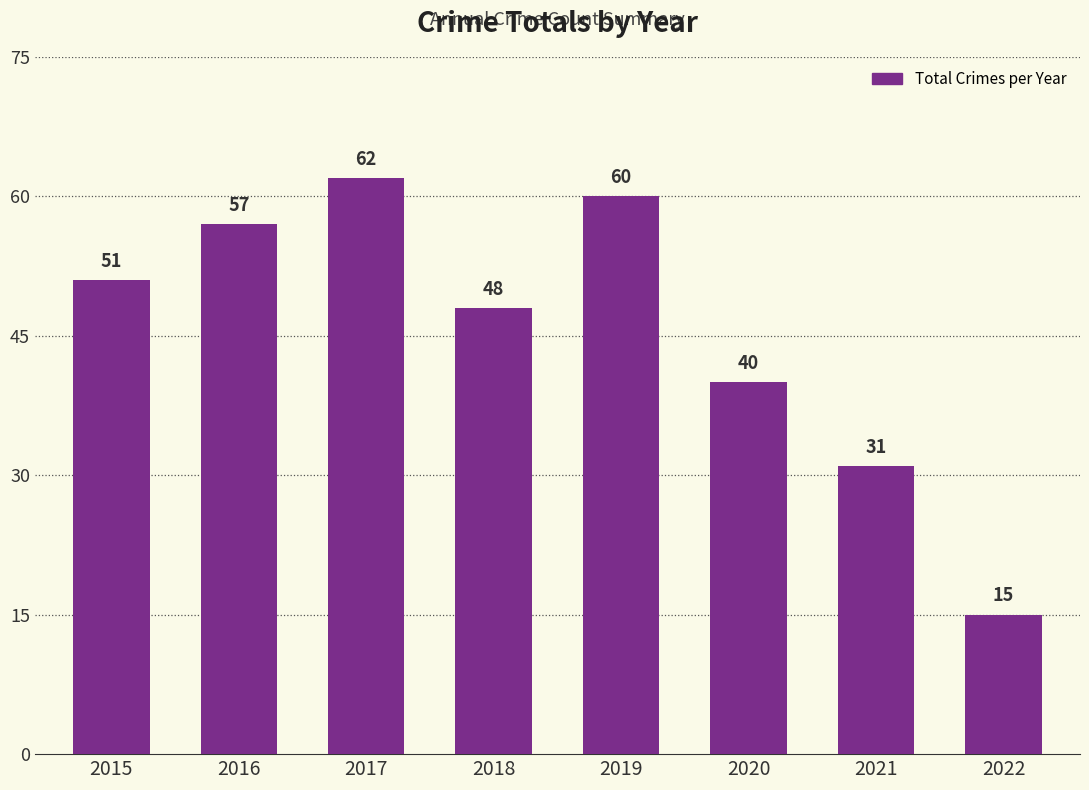

Reading left to right, list all the values displayed in this chart.

2015=51	2016=57	2017=62	2018=48	2019=60	2020=40	2021=31	2022=15